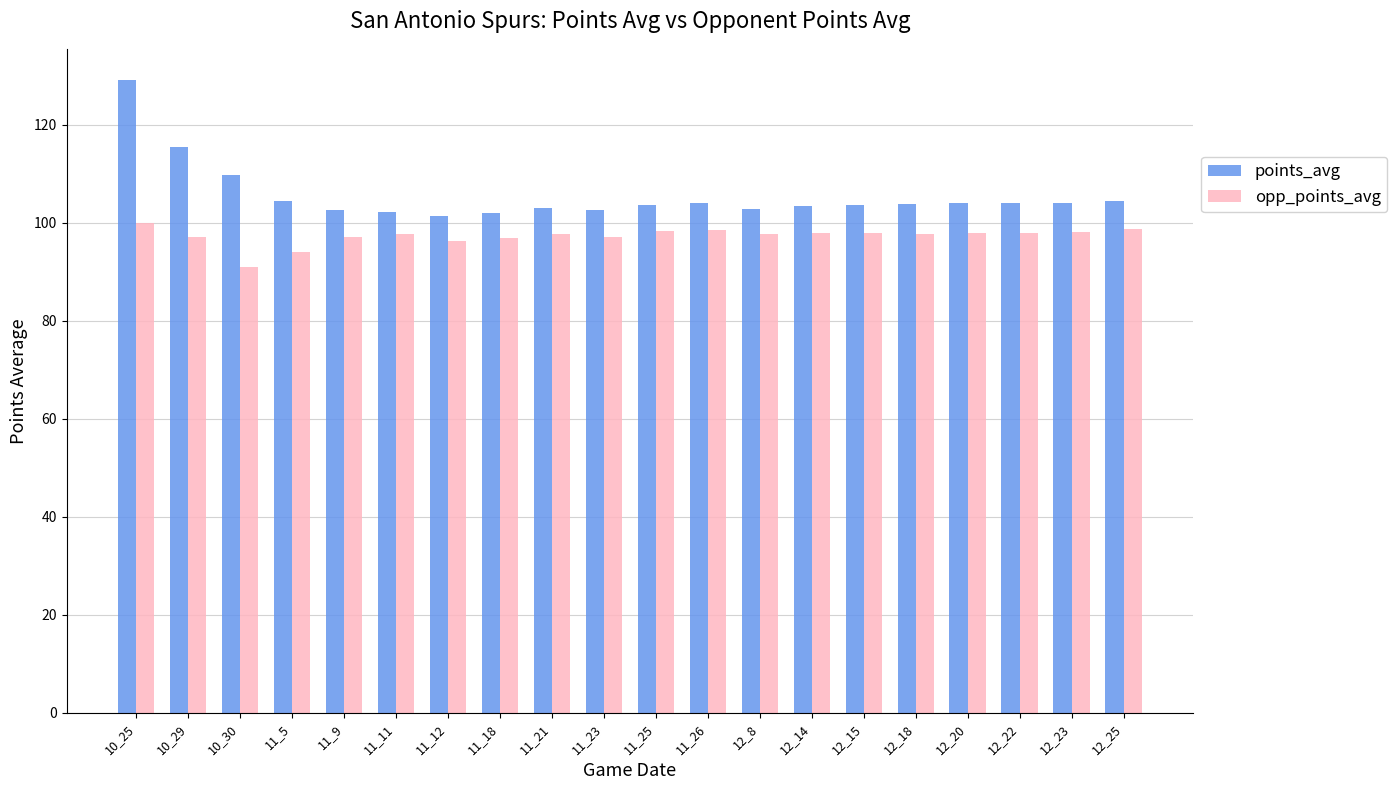

What is the difference between the opp_points_avg values at 10_25 and 12_8?

2.2